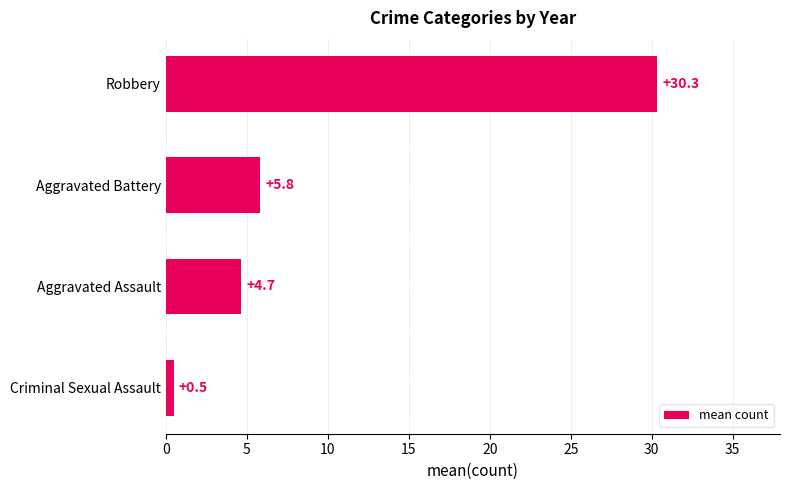

At which category does the chart reach its peak across all series?

Robbery